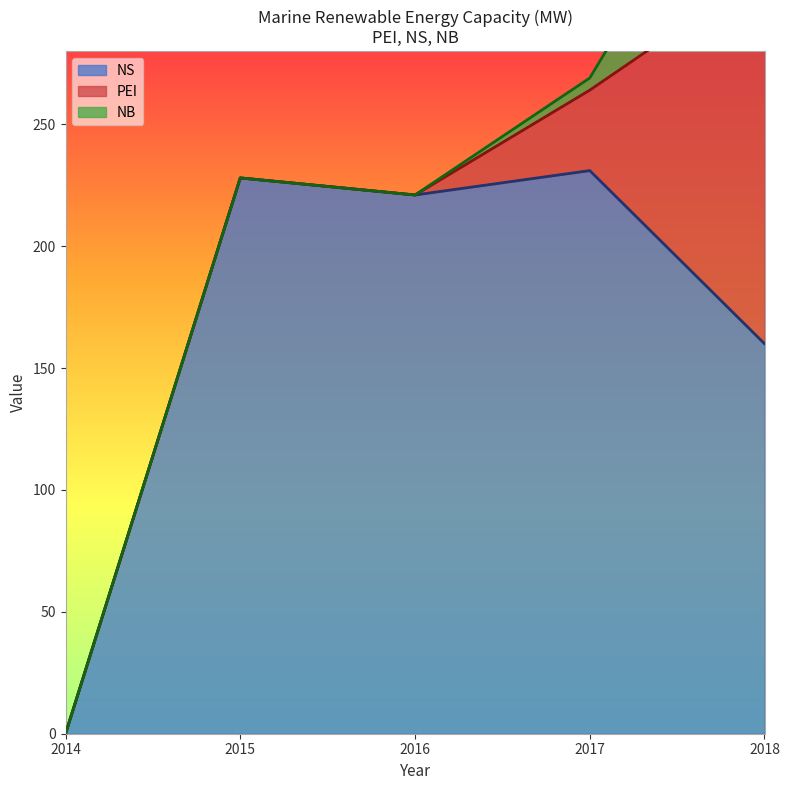

True or false: NB has more than 2 interior local peaks.

False